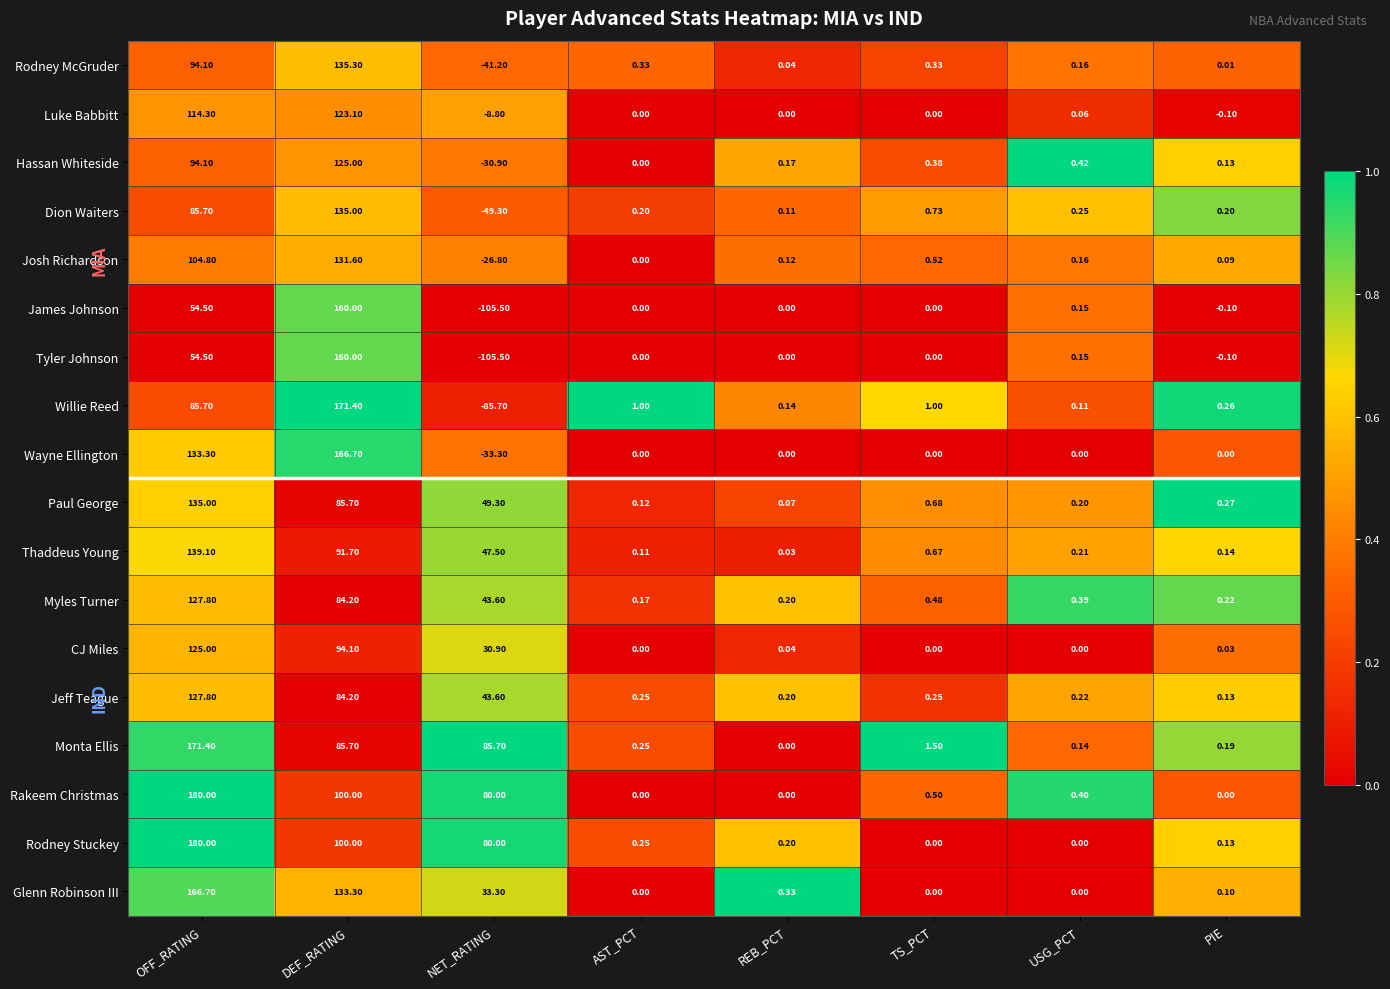

At which category does the chart reach its peak across all series?

OFF_RATING